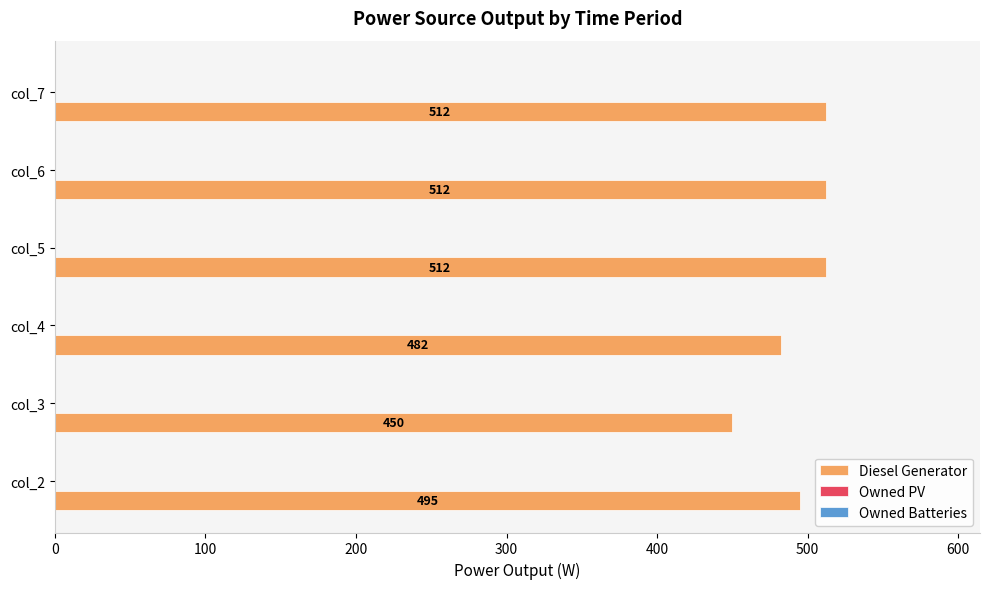

Which has a higher value, col_5 or col_3?

col_5